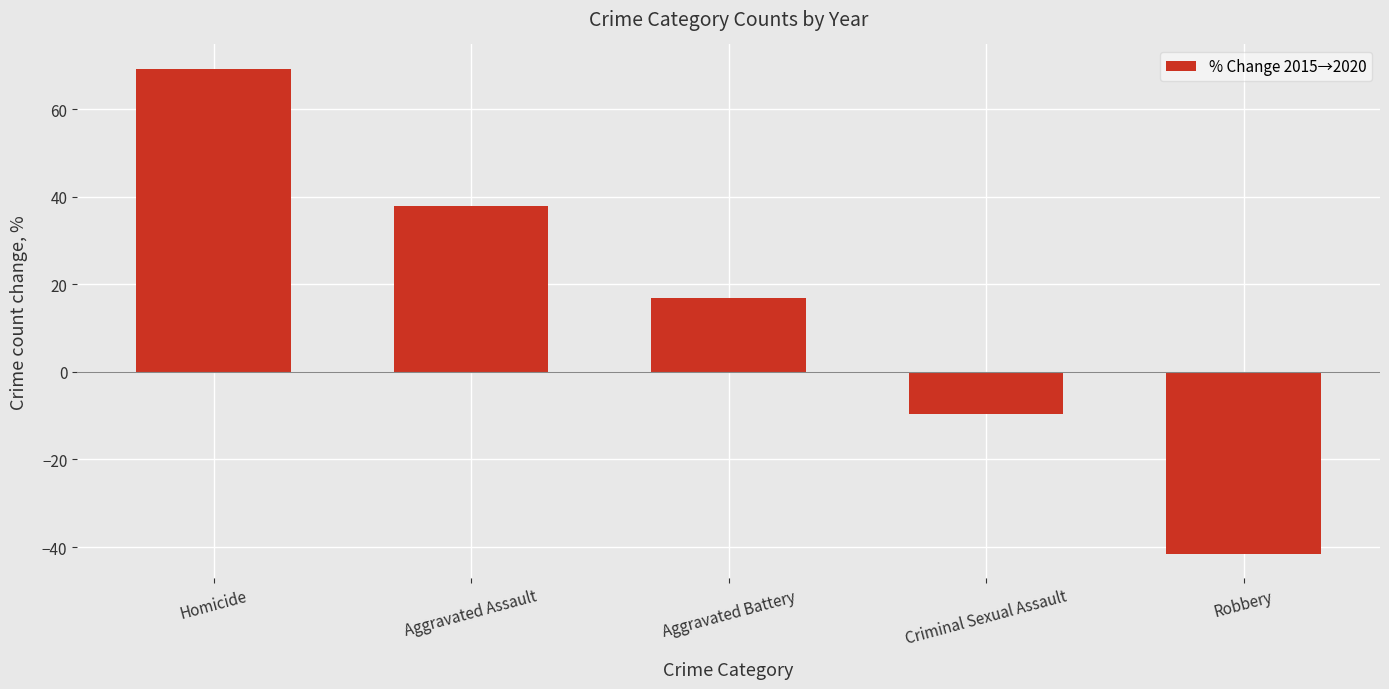

Rank the categories by value from highest to lowest.

Homicide, Aggravated Assault, Aggravated Battery, Criminal Sexual Assault, Robbery